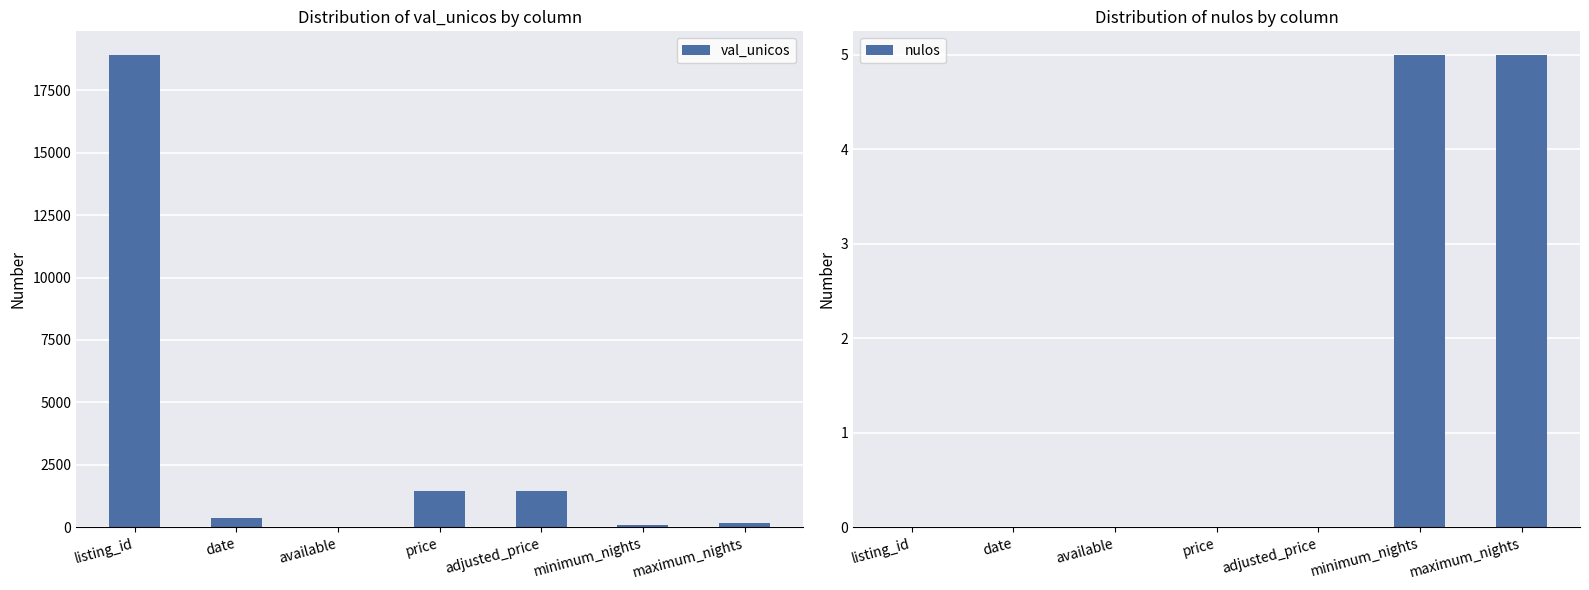

What is the label of the 2nd bar from the right?

minimum_nights